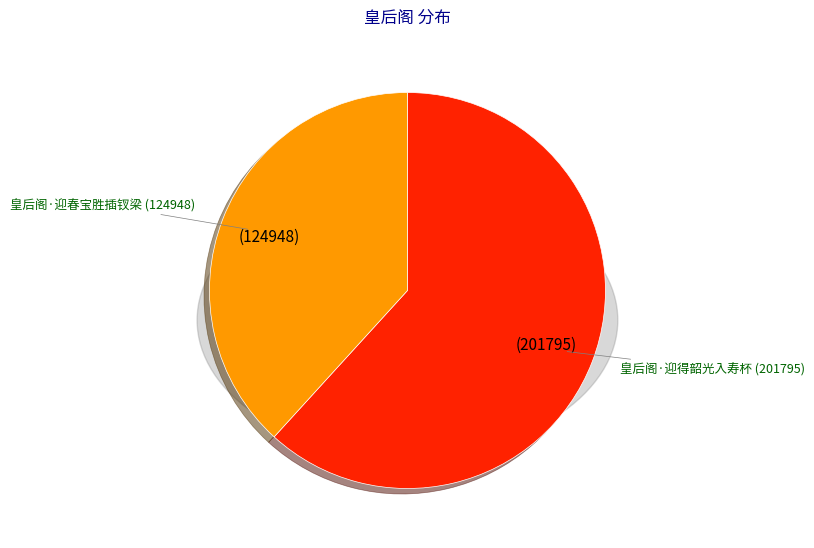

What is the smallest slice in the pie chart?

皇后阁·迎春宝胜插钗梁